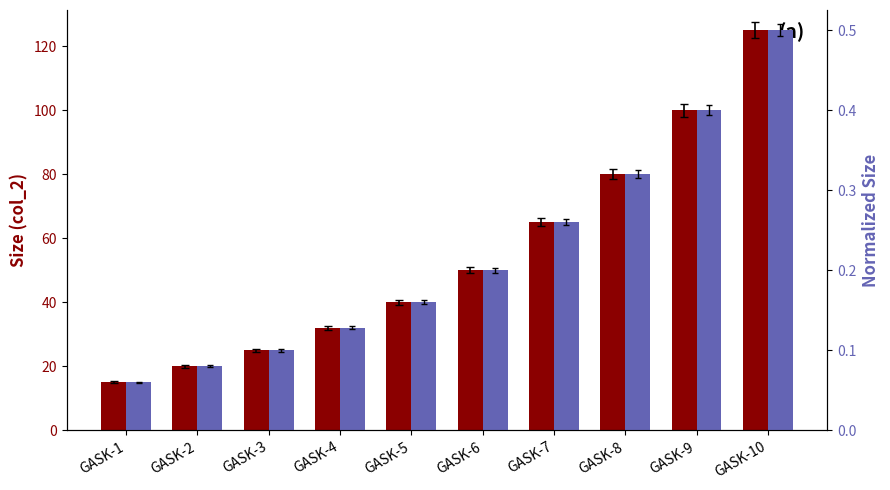

How many categories are shown in the chart?

10